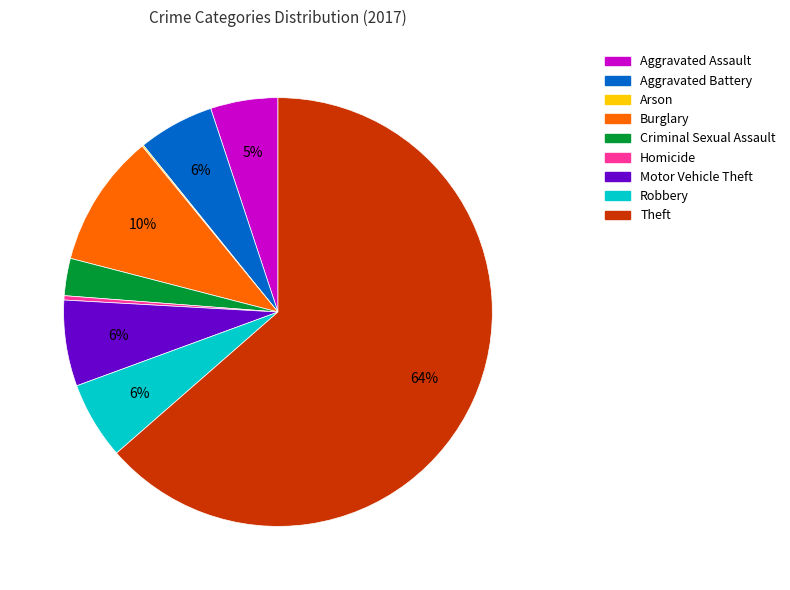

To the nearest percent, what is the combined percentage of Theft and Homicide?

64%